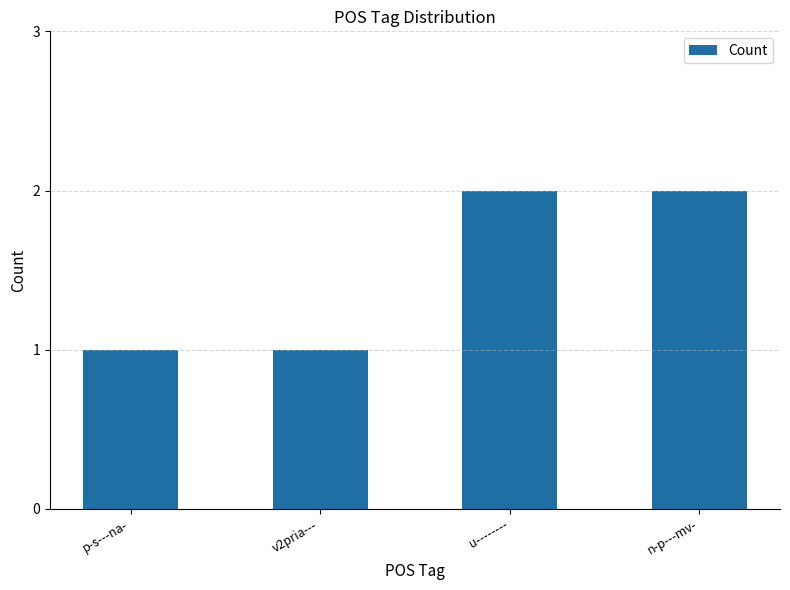

How many data points are less than 2?

2